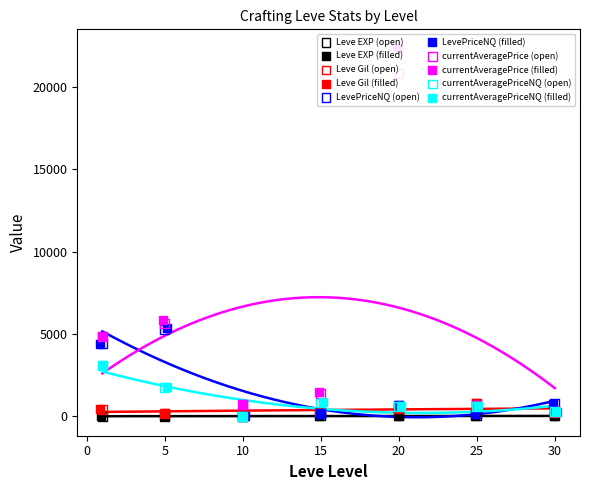

Which series has the largest total across all categories?

currentAveragePrice